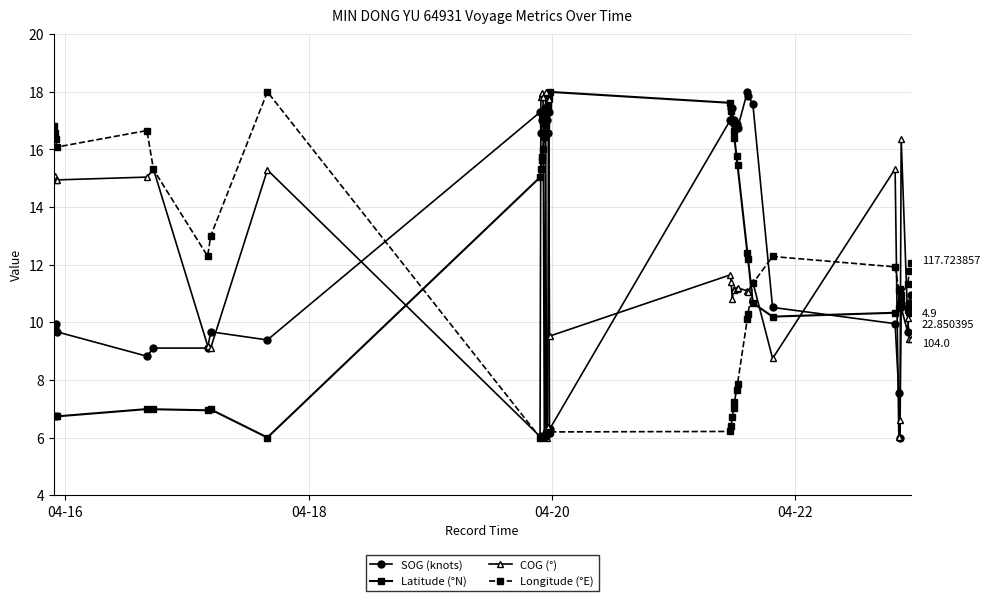

True or false: SOG (knots) has more than 2 interior local peaks.

True